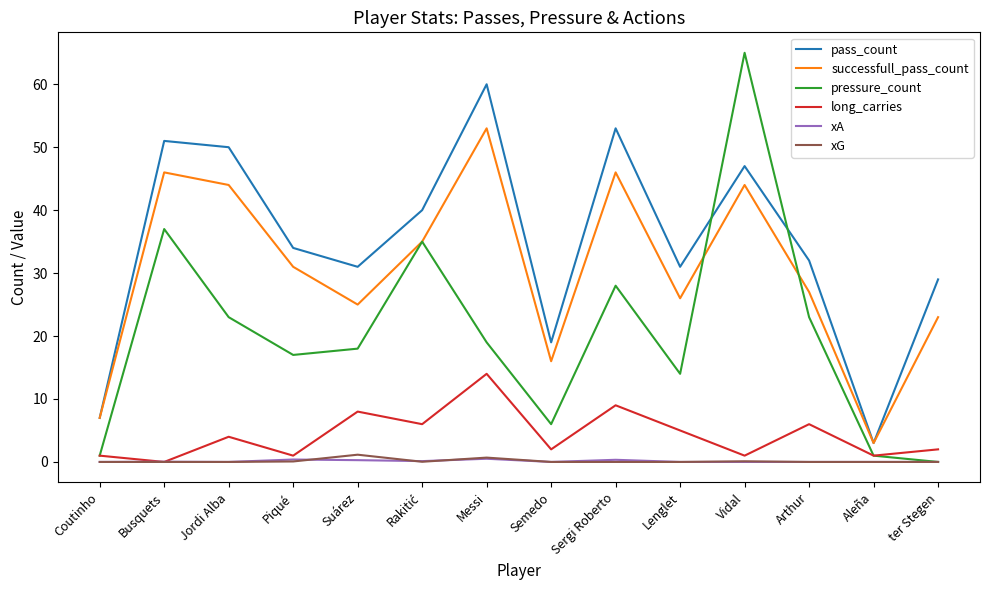

At which label does pressure_count first exceed 19?

Busquets